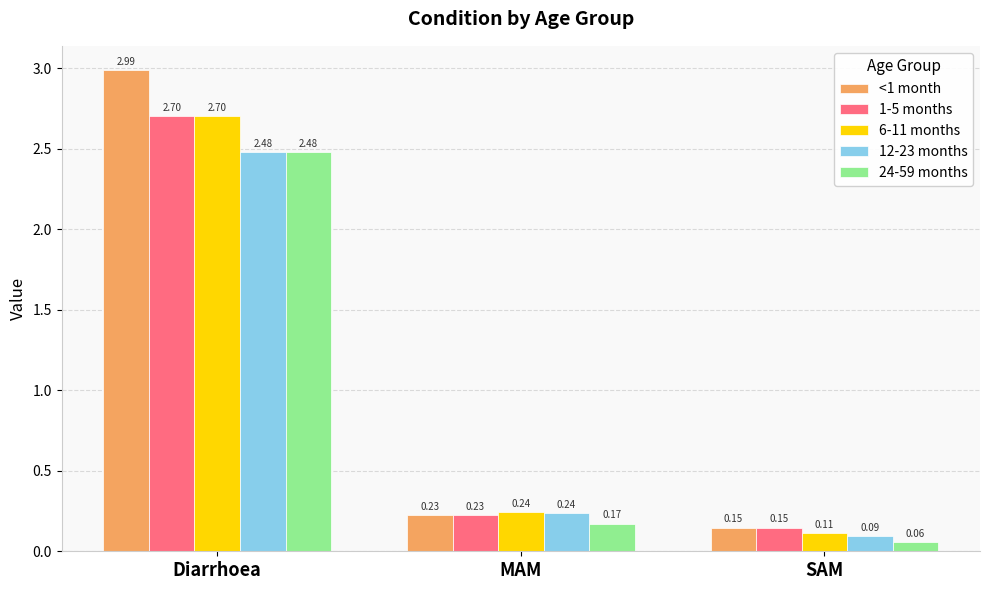

At how many categories does at least one series exceed 0?

3